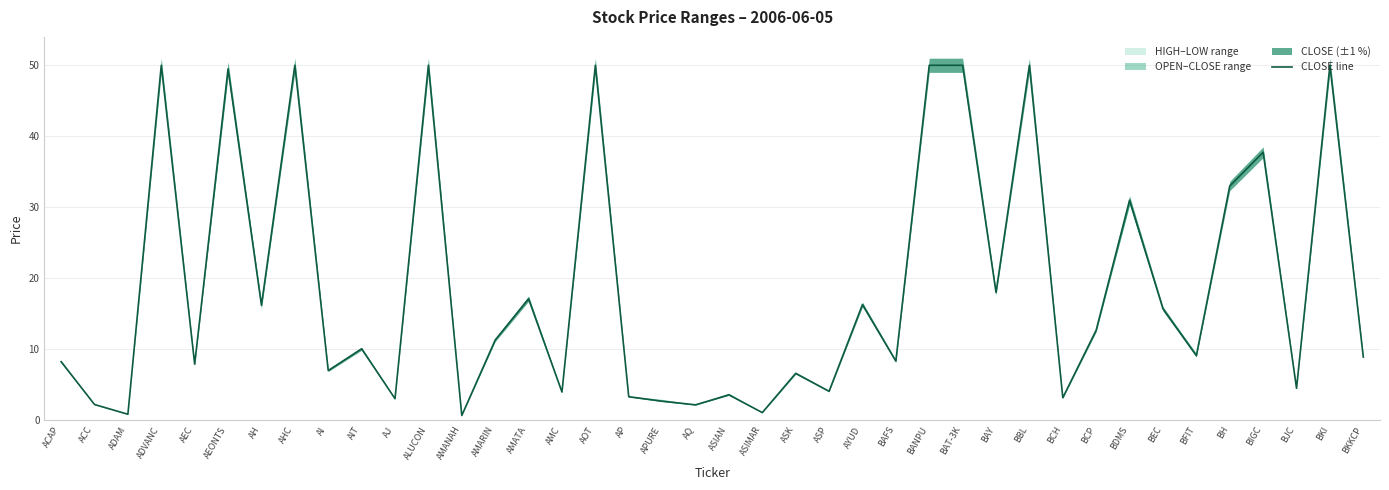

True or false: the data has more than 0 interior local peaks.

True